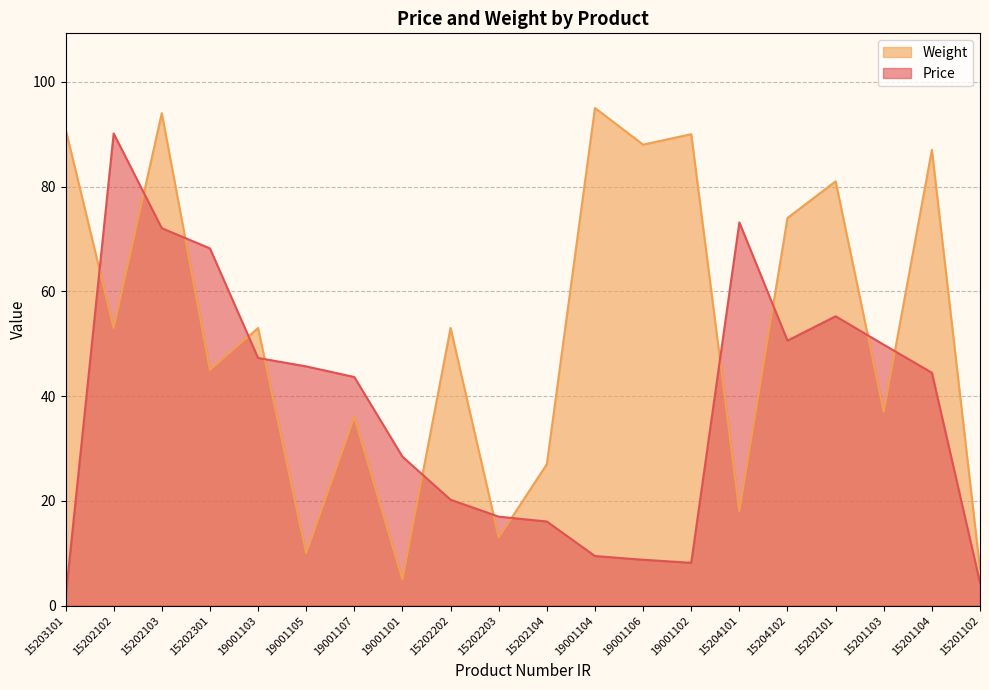

How many data points in Price are less than 44?

10